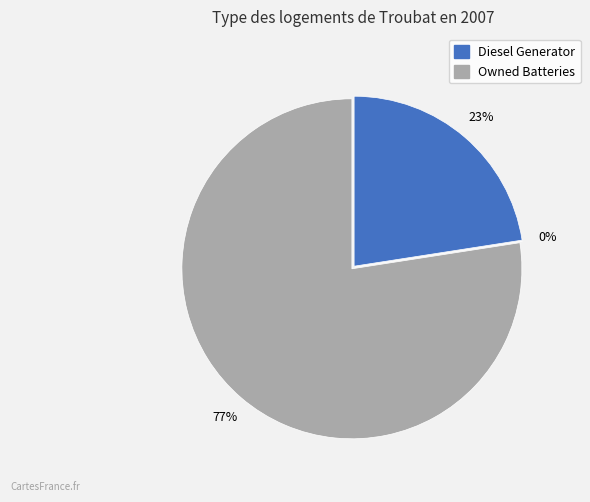

What percentage do Diesel Generator and Owned Batteries together represent?

100.0%